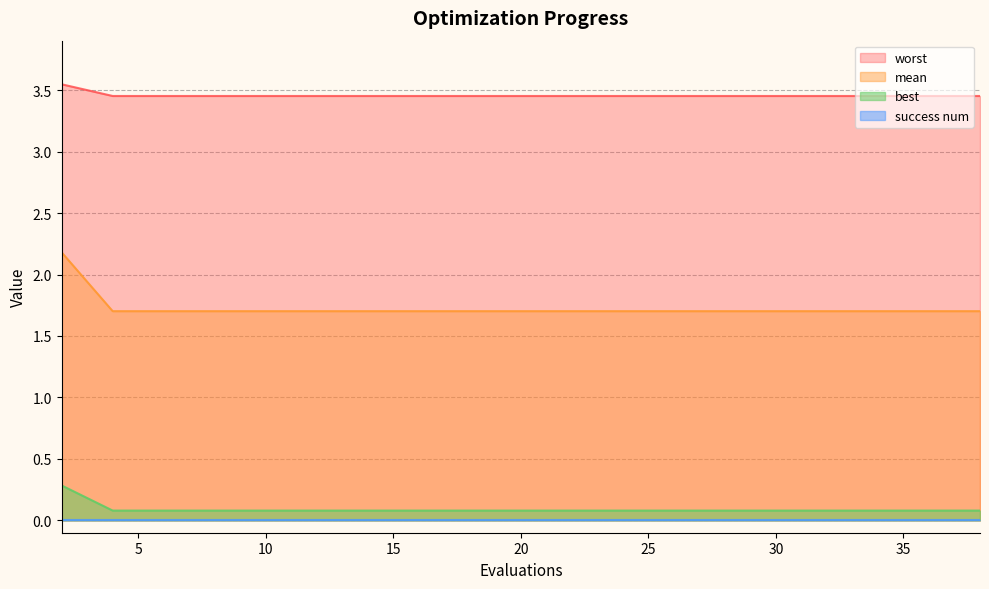

Does the chart display data point markers on the line(s)?

No